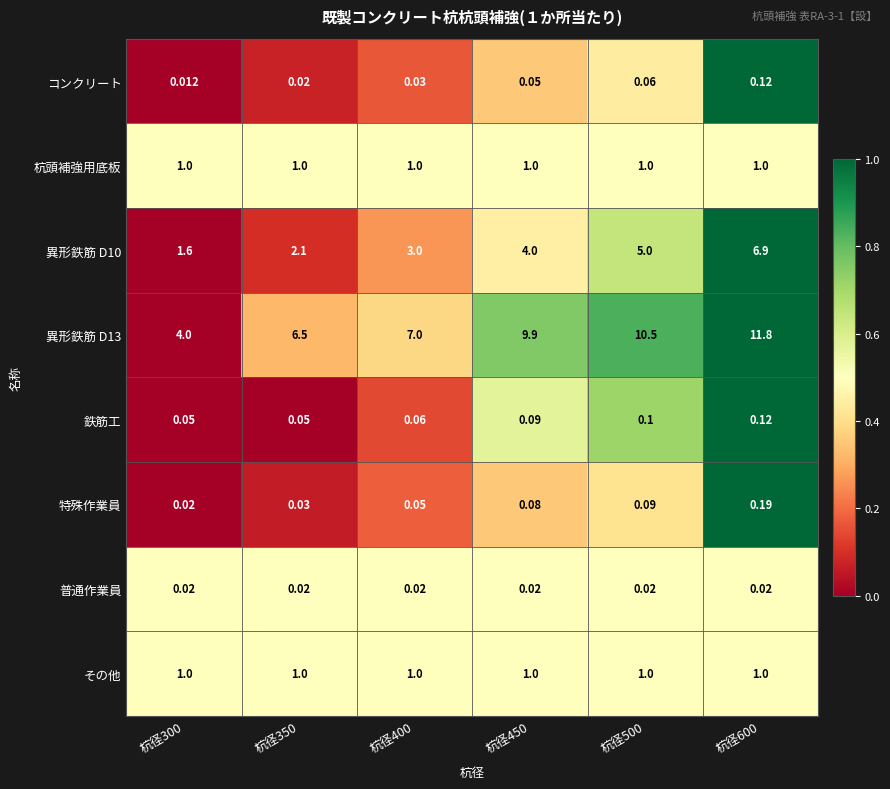

Is the value of コンクリート at 杭径600 greater than the value of 普通作業員 at 杭径400?

Yes